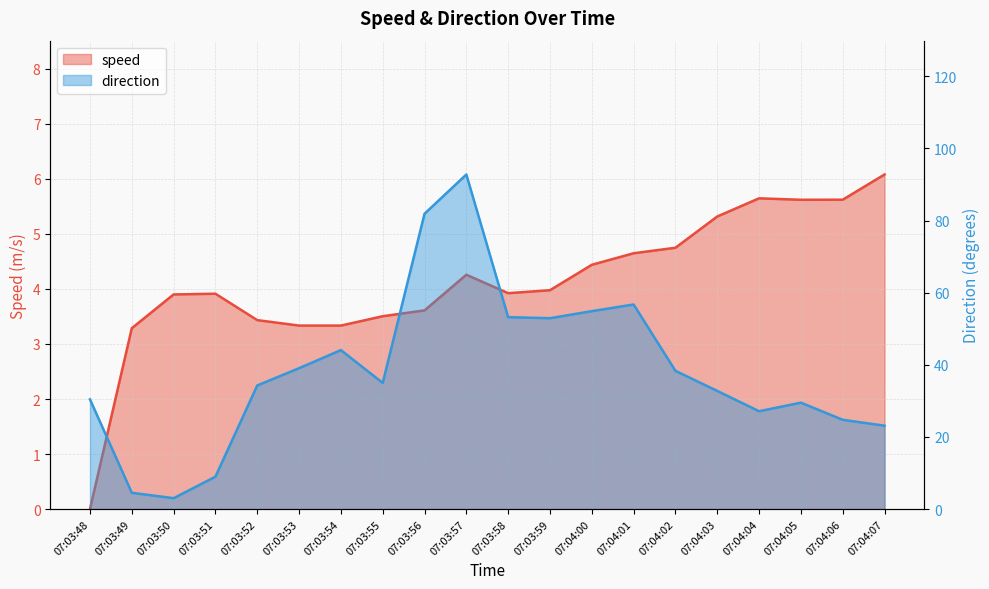

Is it true that speed equals 5.3 at 07:04:03?

True